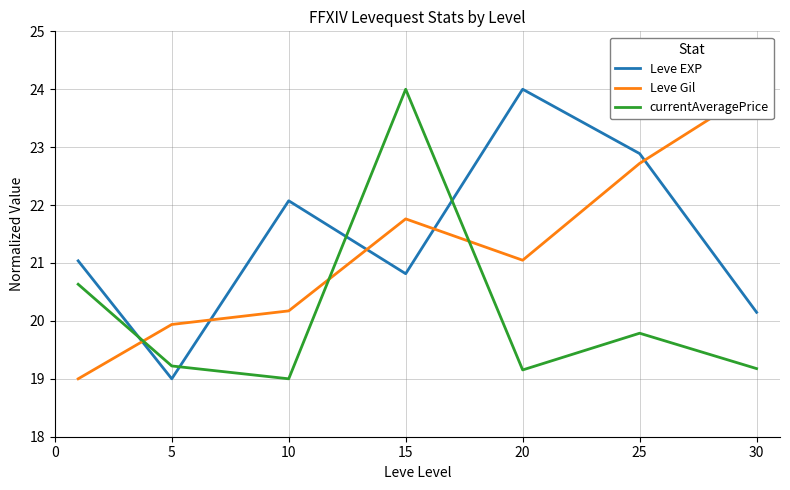

True or false: Leve EXP and currentAveragePrice cross at least once.

True